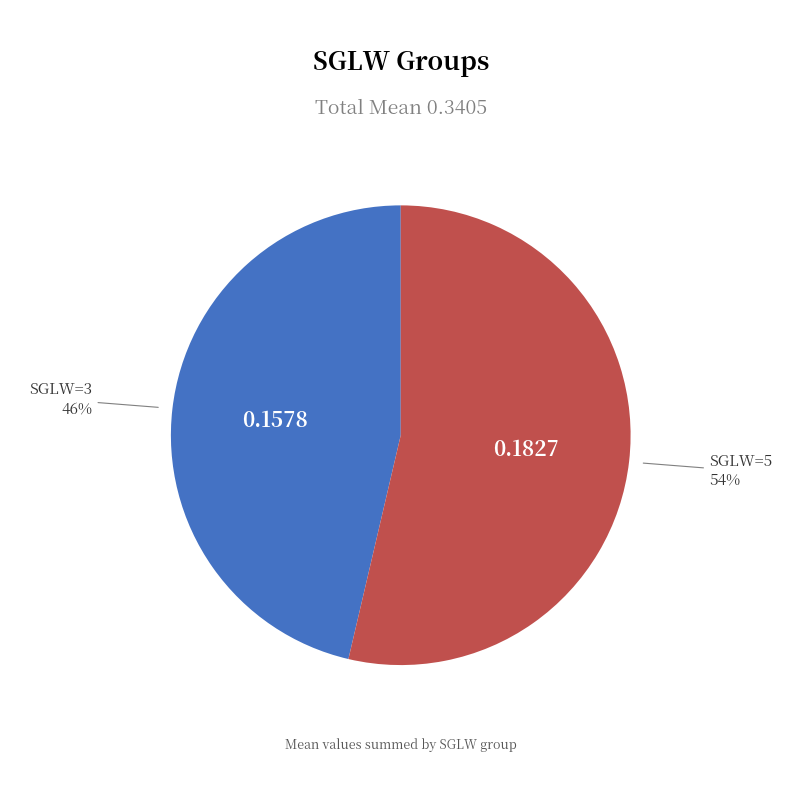

To the nearest percent, what is the average slice percentage?

50%